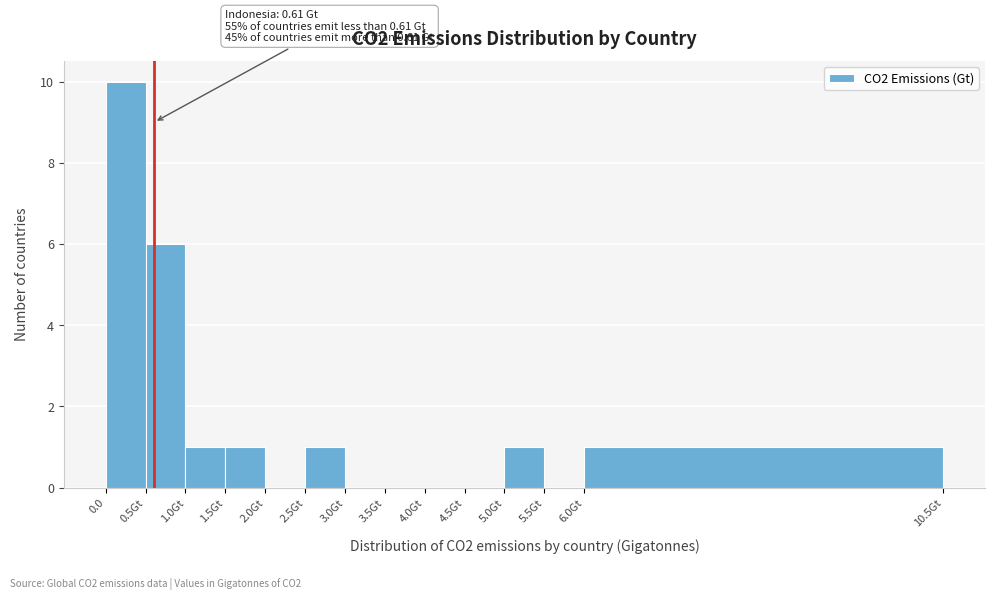

Reading right to left, transcribe all the data shown in this chart.

6.0Gt=1	5.5Gt=0	5.0Gt=1	4.5Gt=0	4.0Gt=0	3.5Gt=0	3.0Gt=0	2.5Gt=1	2.0Gt=0	1.5Gt=1	1.0Gt=1	0.5Gt=6	0.0=10